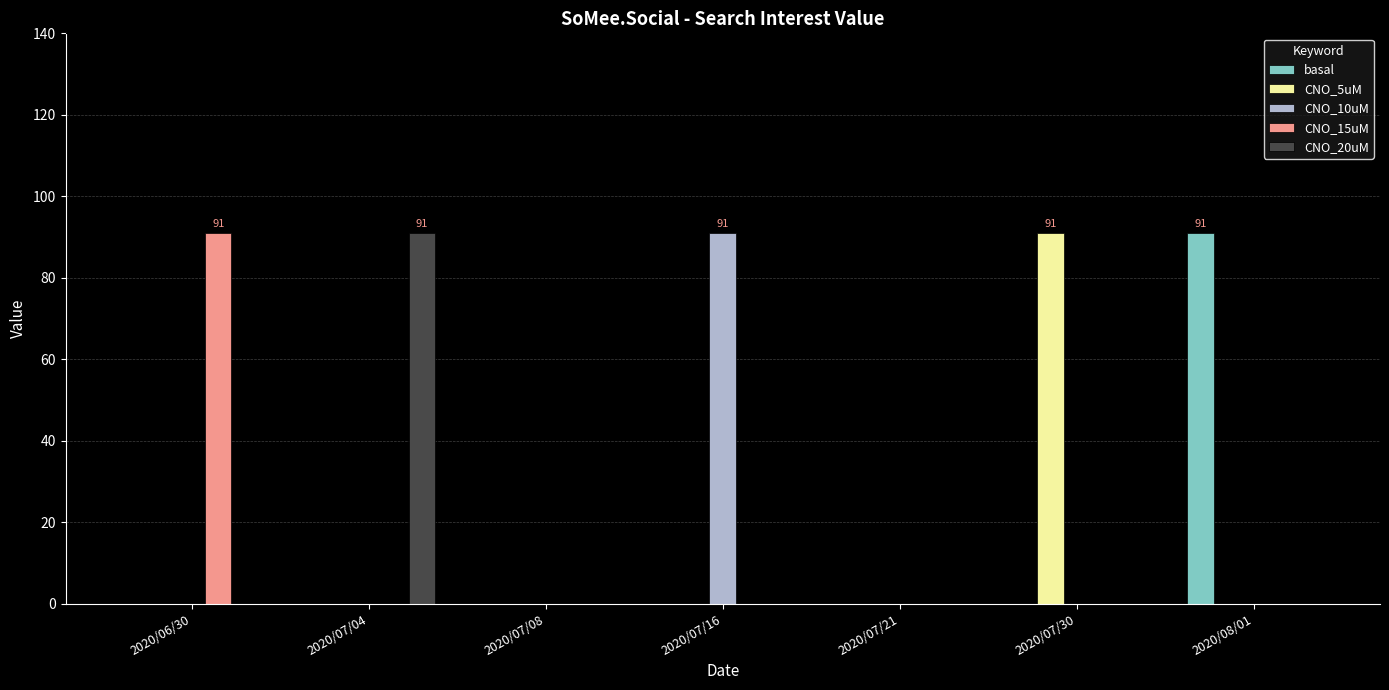

What is the maximum value shown in the chart?

91